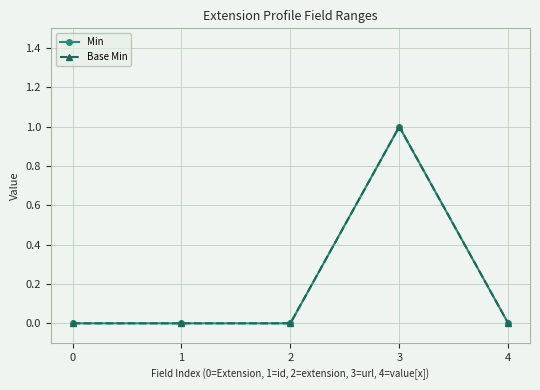

Rank the categories by Base Min value from highest to lowest.

3, 0, 1, 2, 4